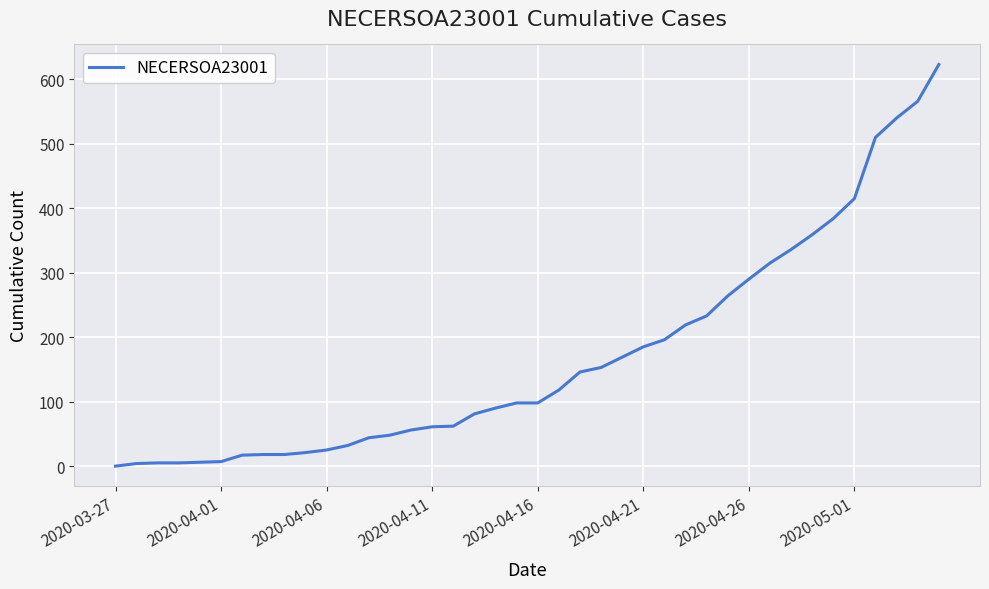

What is the maximum value shown in the chart?

623